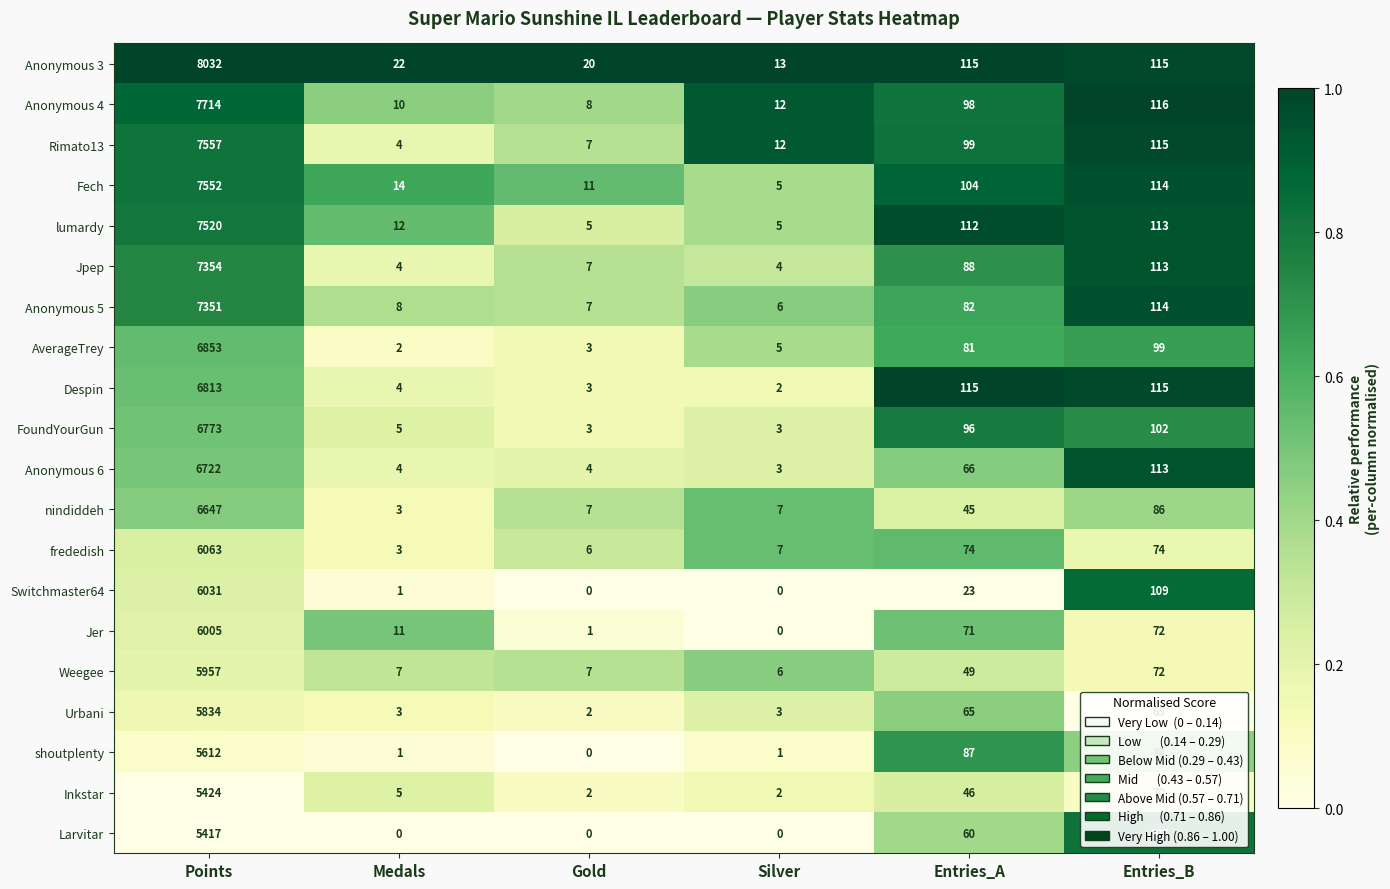

Which series has the largest total across all categories?

Anonymous 3